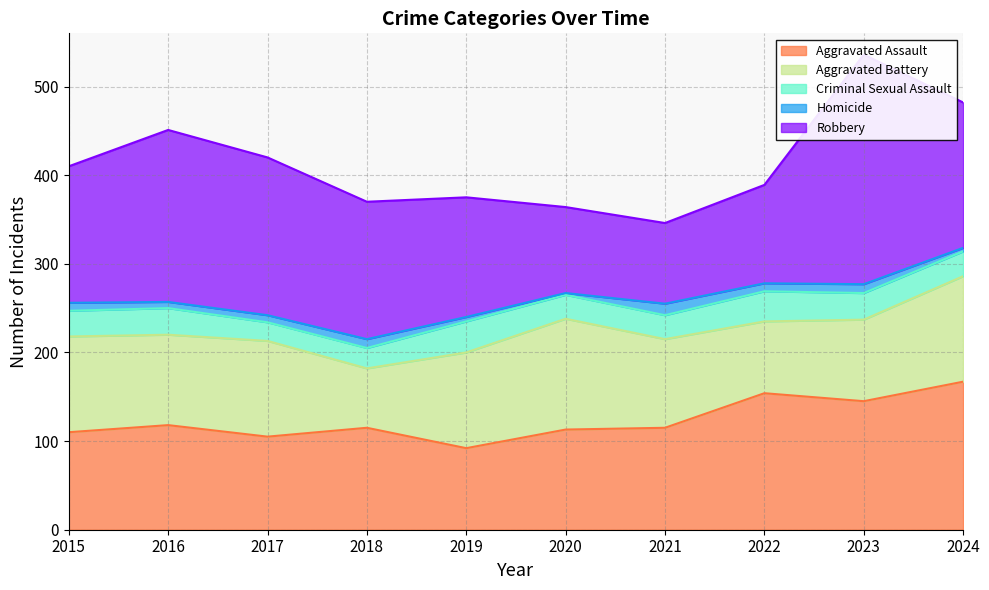

True or false: Aggravated Battery and Criminal Sexual Assault cross at least once.

False